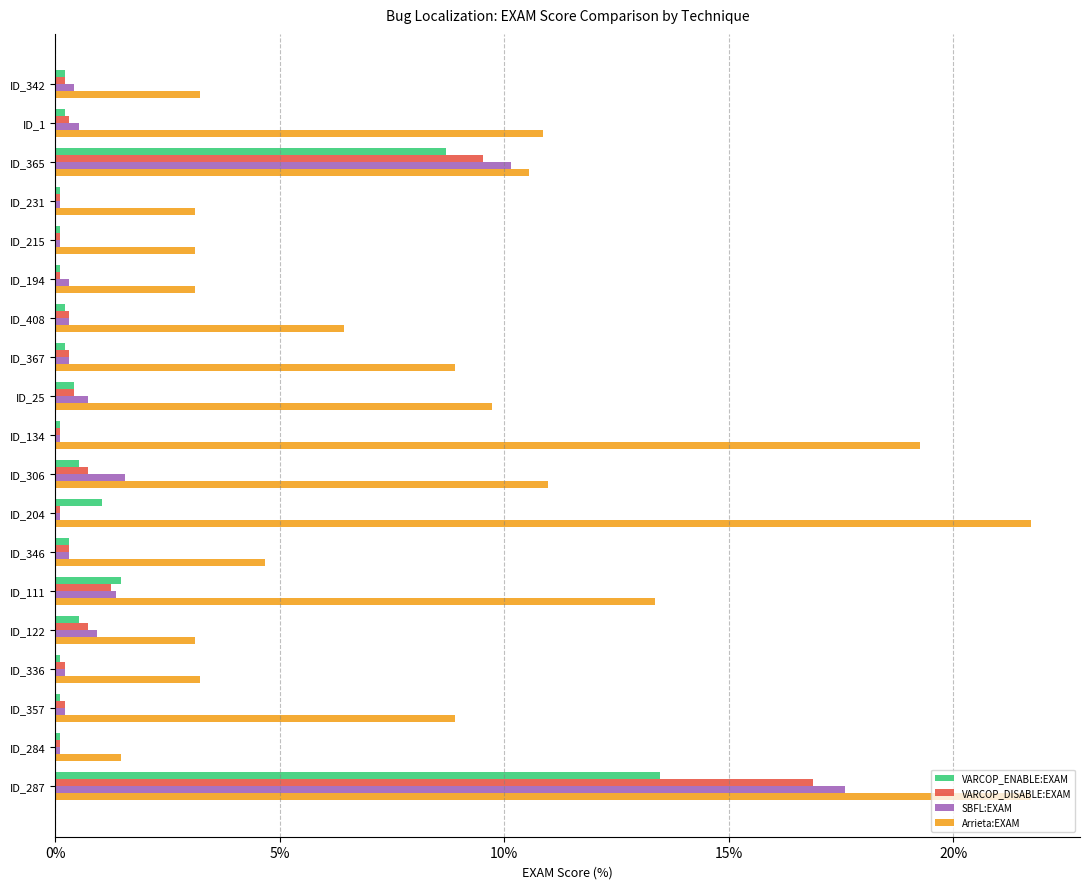

Is it true that SBFL:EXAM equals 14.2 at ID_365?

False